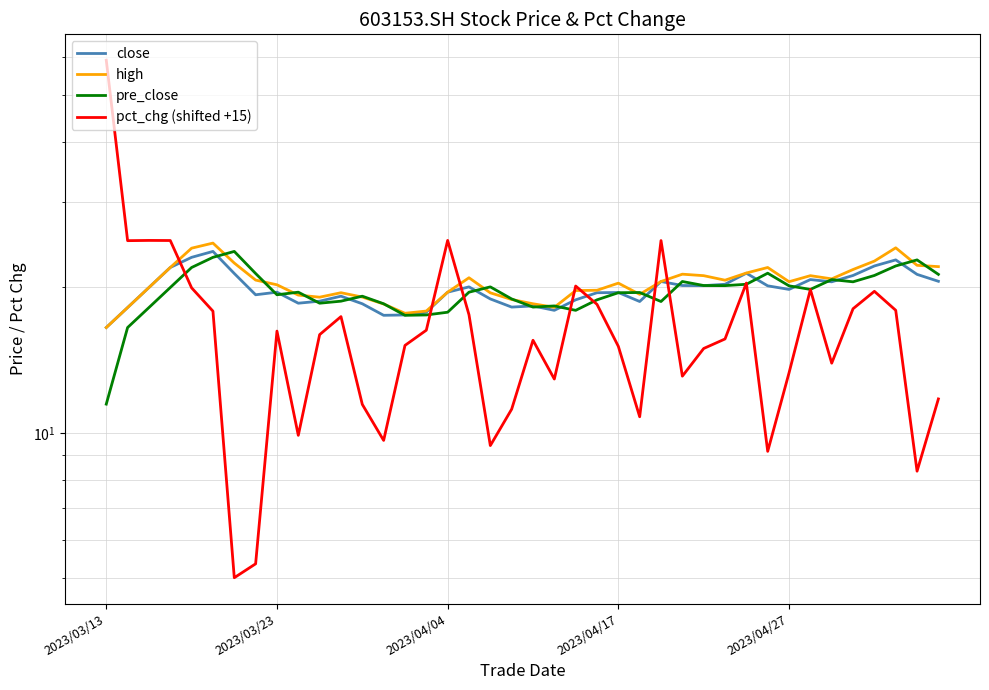

Is it true that pct_chg (shifted +15) equals 6.1 at 18?

False